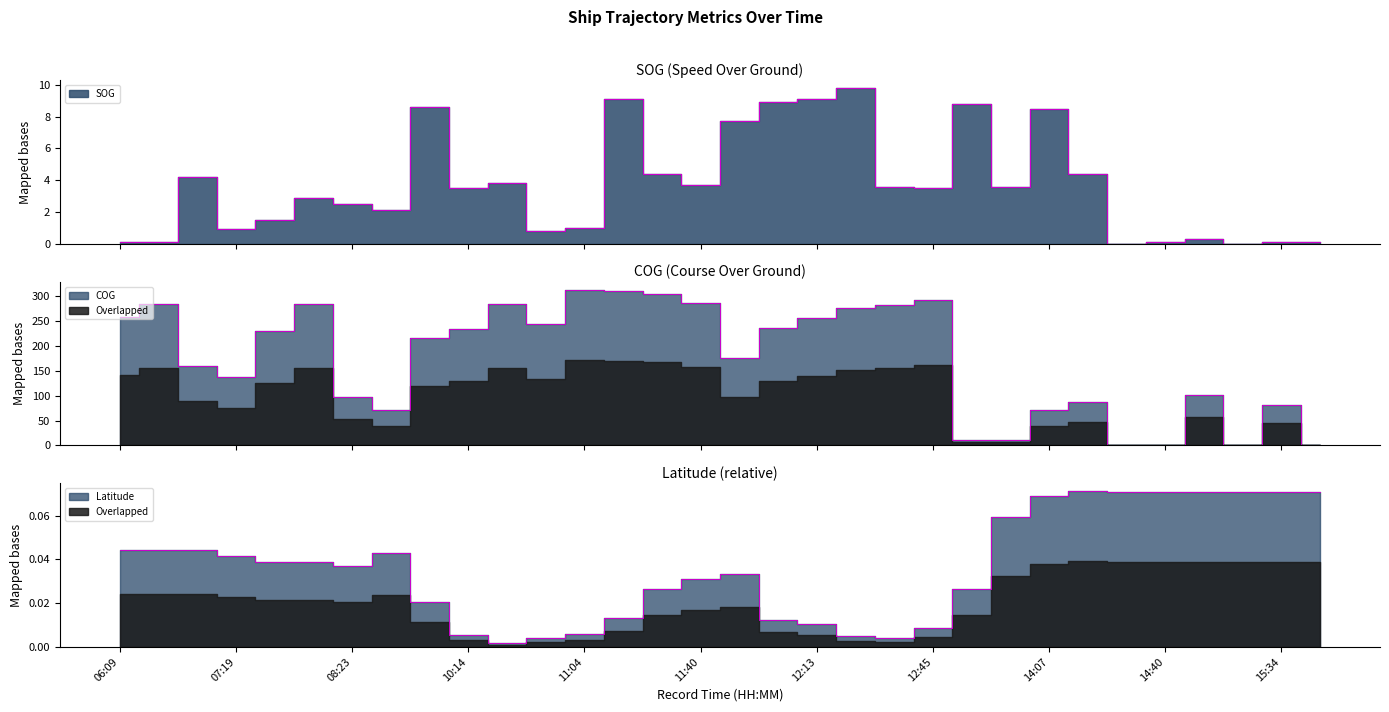

The SOG series shows 5.9 at 10:33. True or false?

False